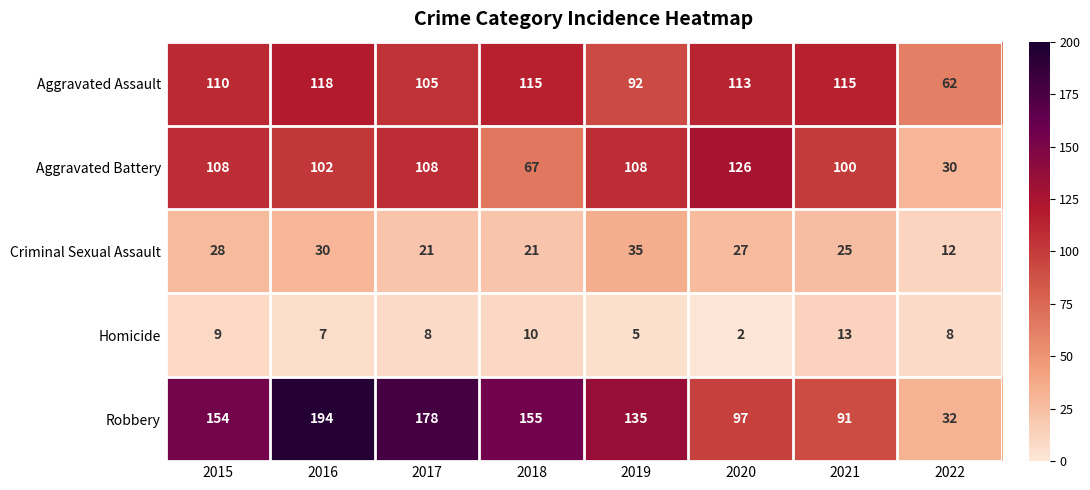

True or false: Robbery has a value of 194 at 2016.

True